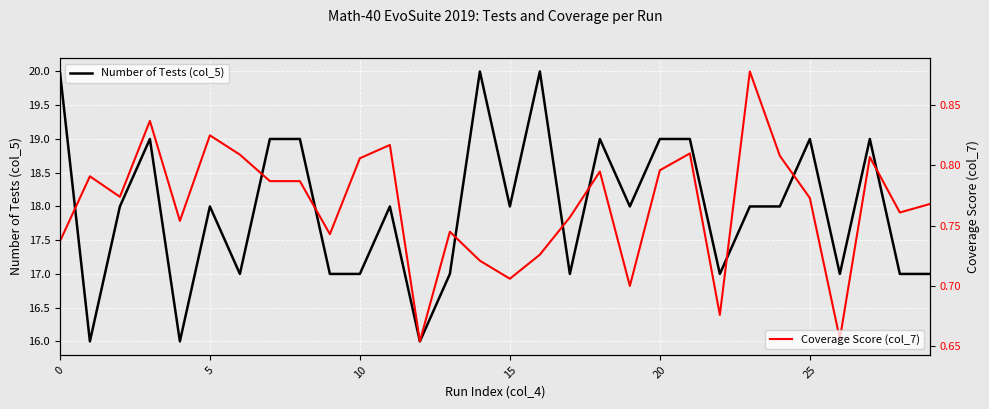

True or false: Number of Tests (col_5) has a value of 9 at 0.

False